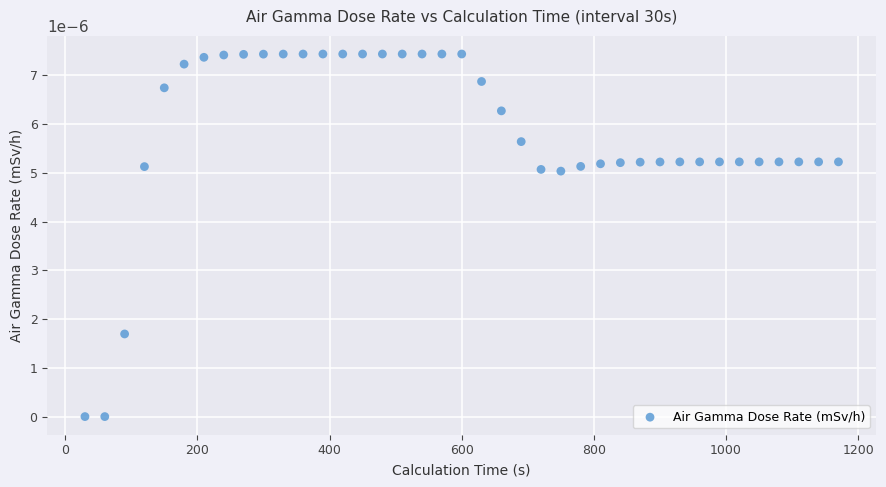

What is the range of X values (max minus min)?

1140.0